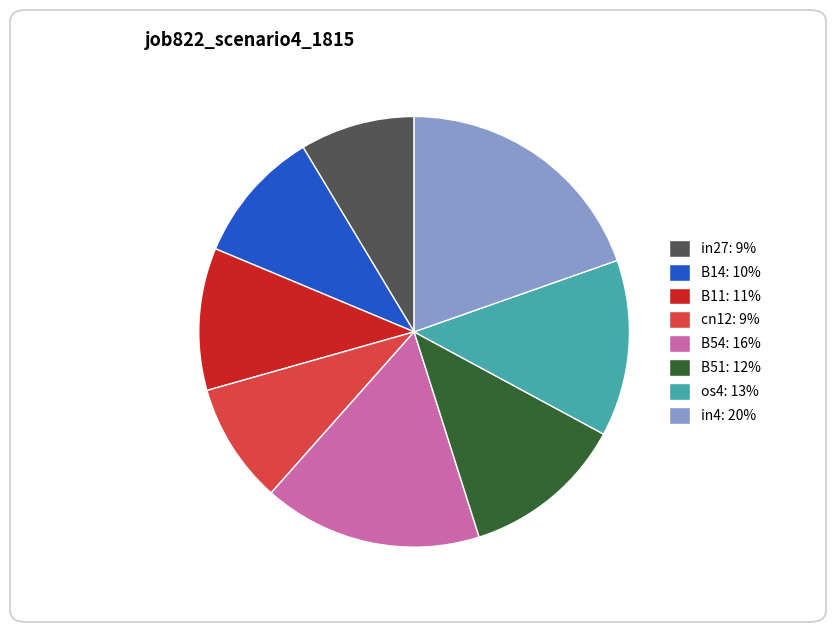

Between in27: 9% and B51: 12%, which is larger?

B51: 12%